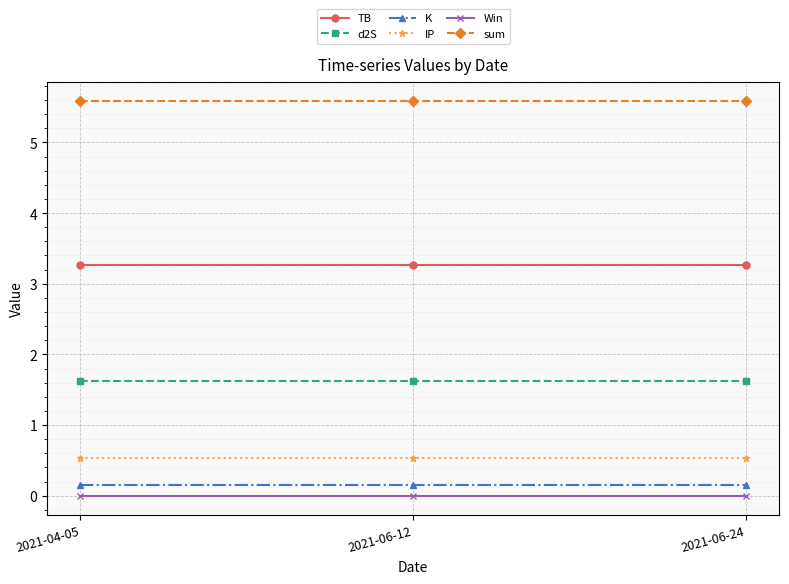

Reading left to right, what are all the values shown in this chart?

TB: 3.3	3.3	3.3
d2S: 1.6	1.6	1.6
K: 0.1	0.1	0.1
IP: 0.5	0.5	0.5
Win: 0.0	0.0	0.0
sum: 5.6	5.6	5.6